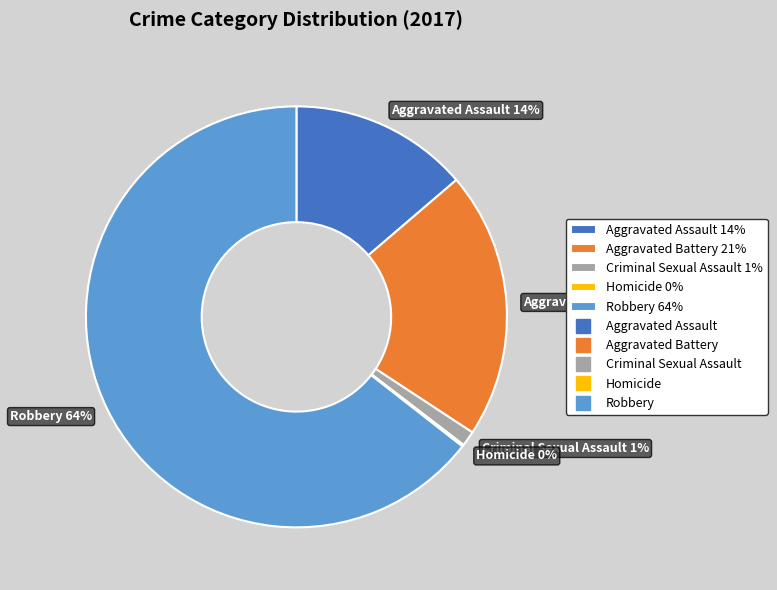

To the nearest percent, what is the combined percentage of Aggravated Battery 21% and Robbery 64%?

85%